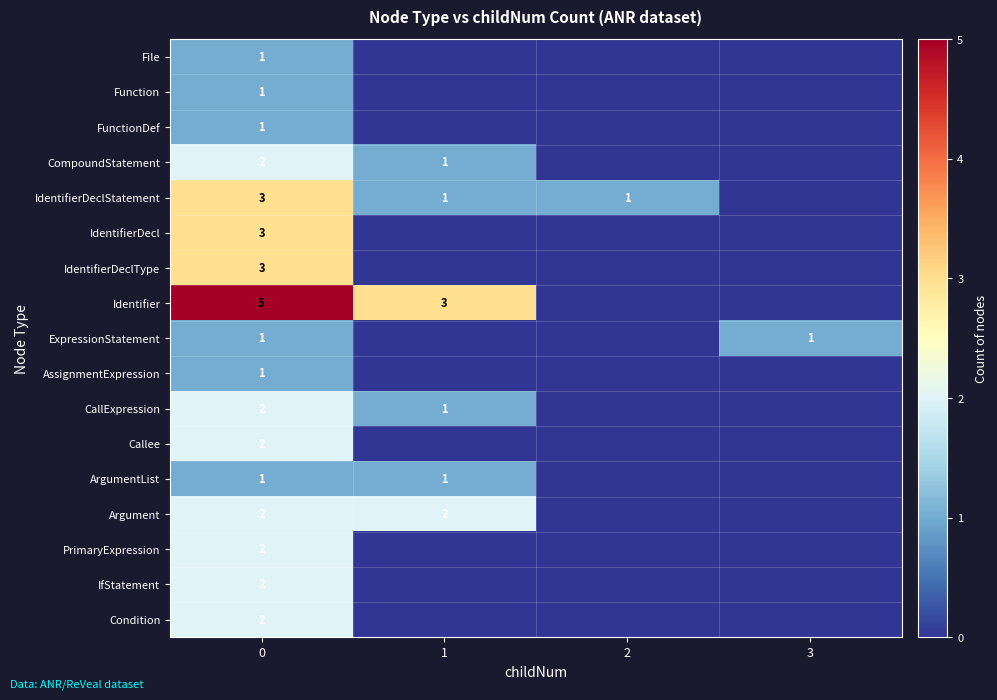

Is it true that IdentifierDeclType equals 3 at 0?

True